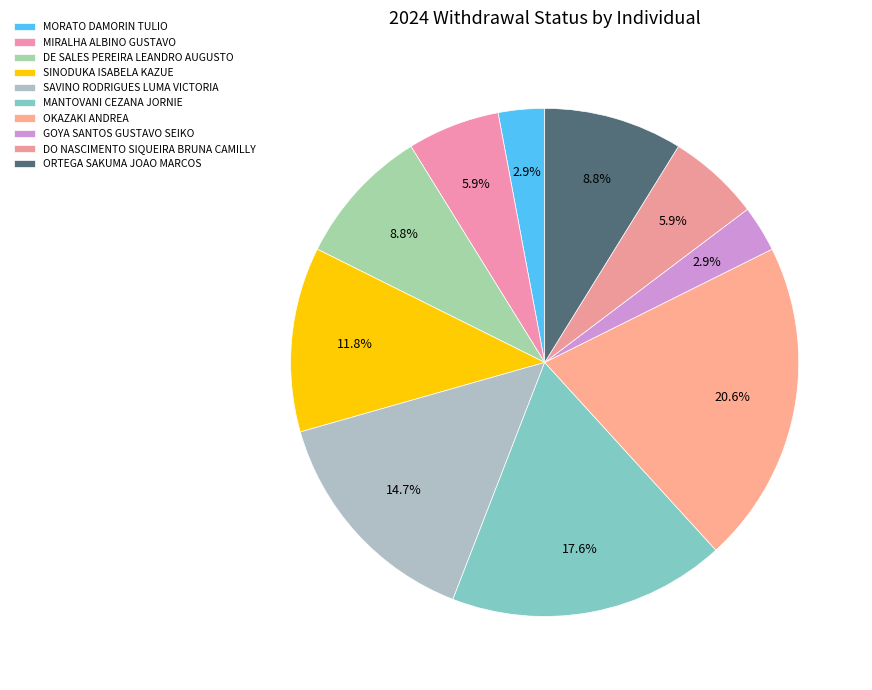

What is the largest slice in the pie chart?

OKAZAKI ANDREA